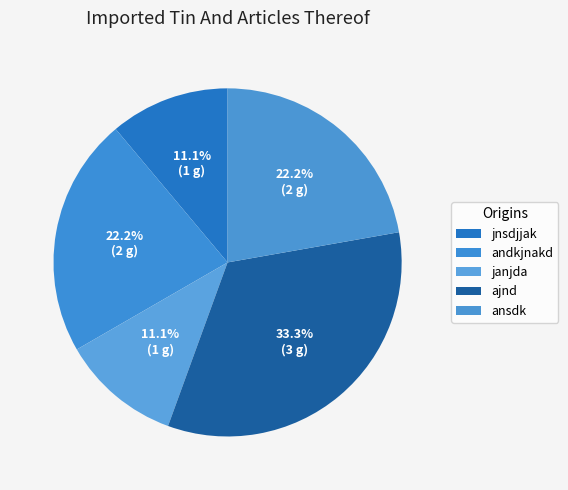

Rank the categories by value from highest to lowest.

ajnd, andkjnakd, ansdk, jnsdjjak, janjda